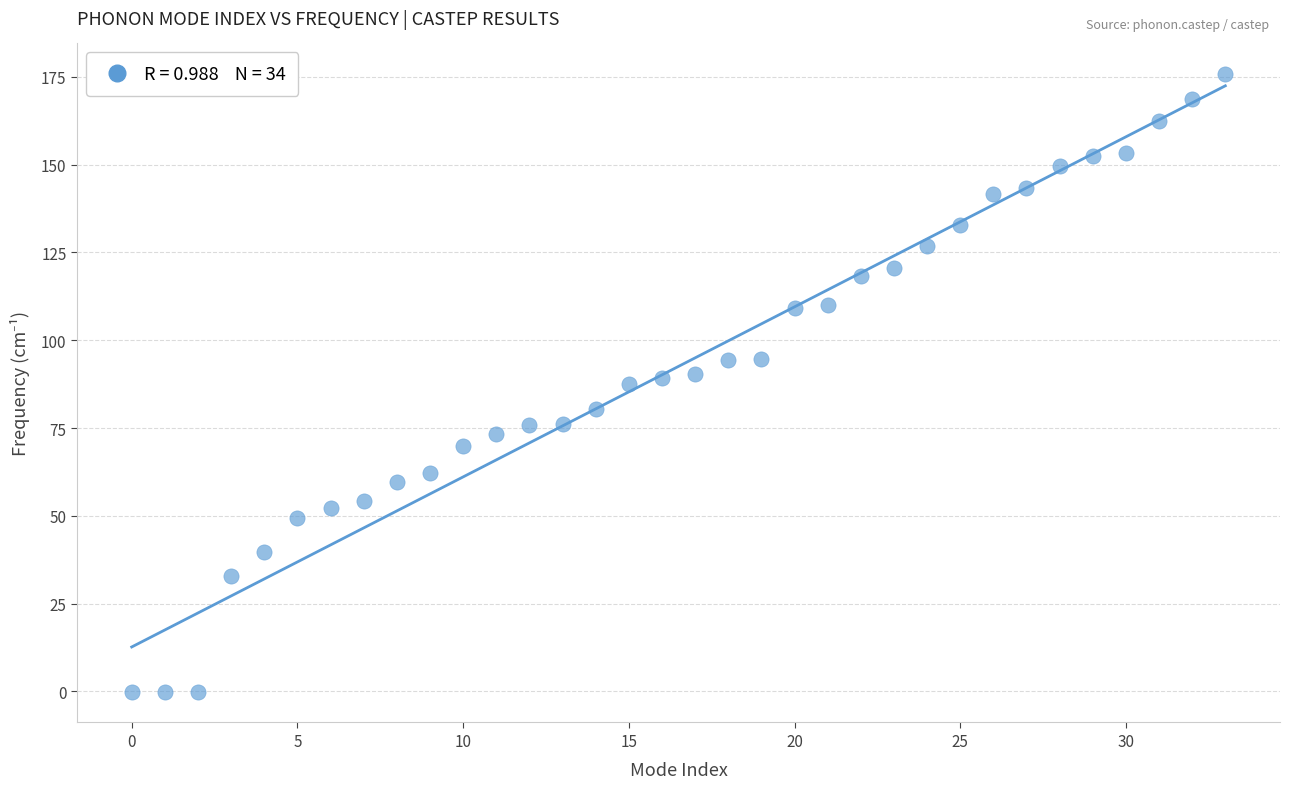

What is the range of Y values (max minus min)?

175.8